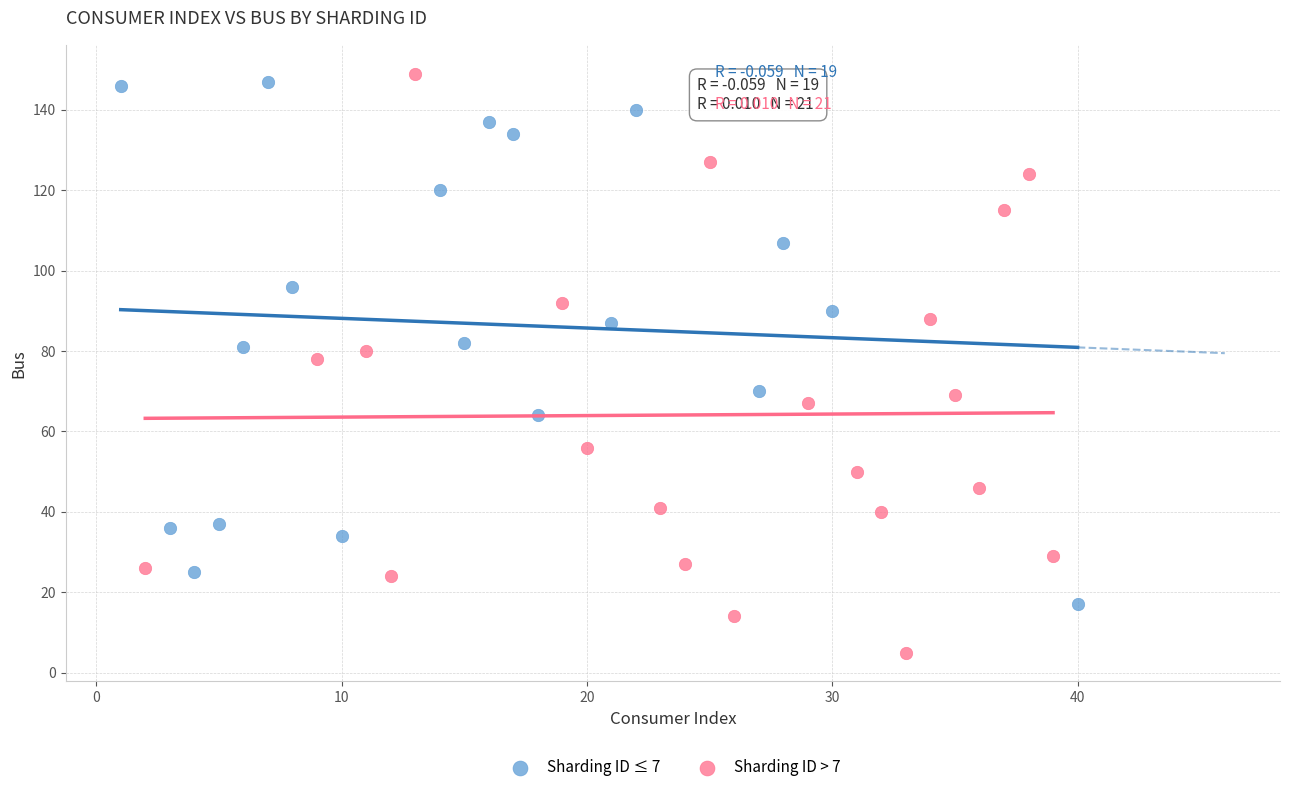

Which series reaches the minimum Y coordinate?

Sharding ID > 7